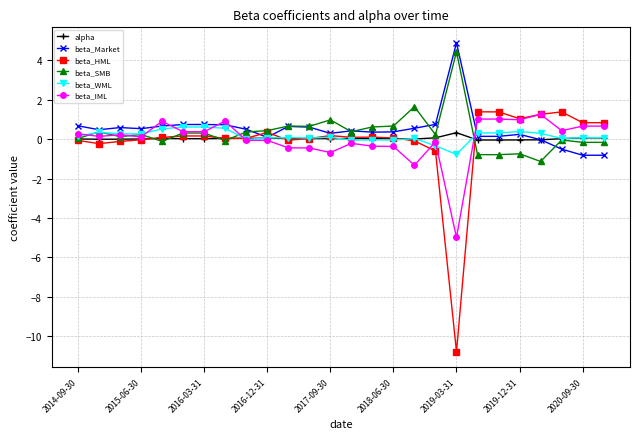

True or false: beta_Market has more than 1 interior local peaks.

True